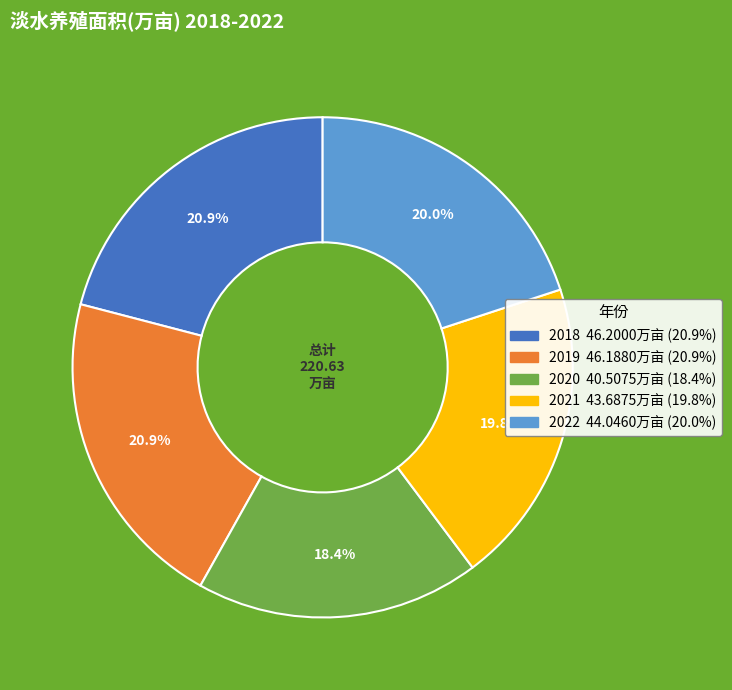

To the nearest percent, what is the average slice percentage?

20%